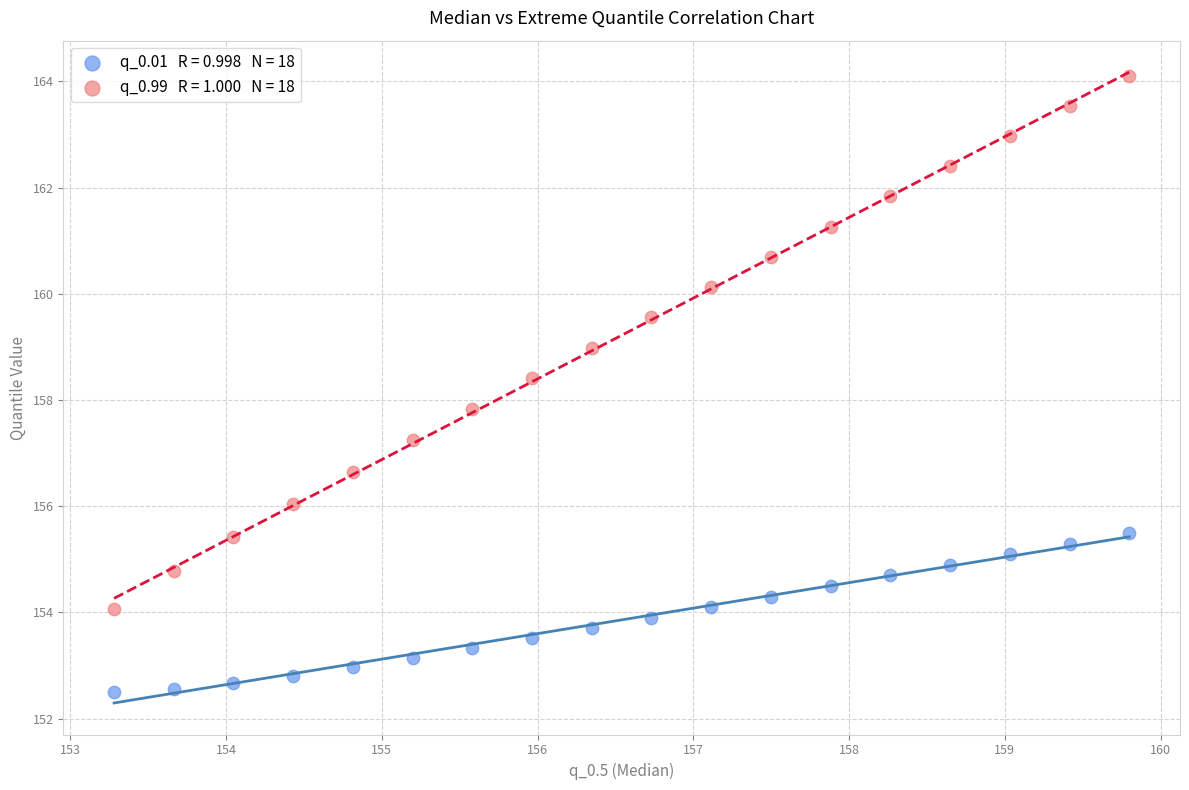

Across all series, what Y value is closest to 158?

157.8